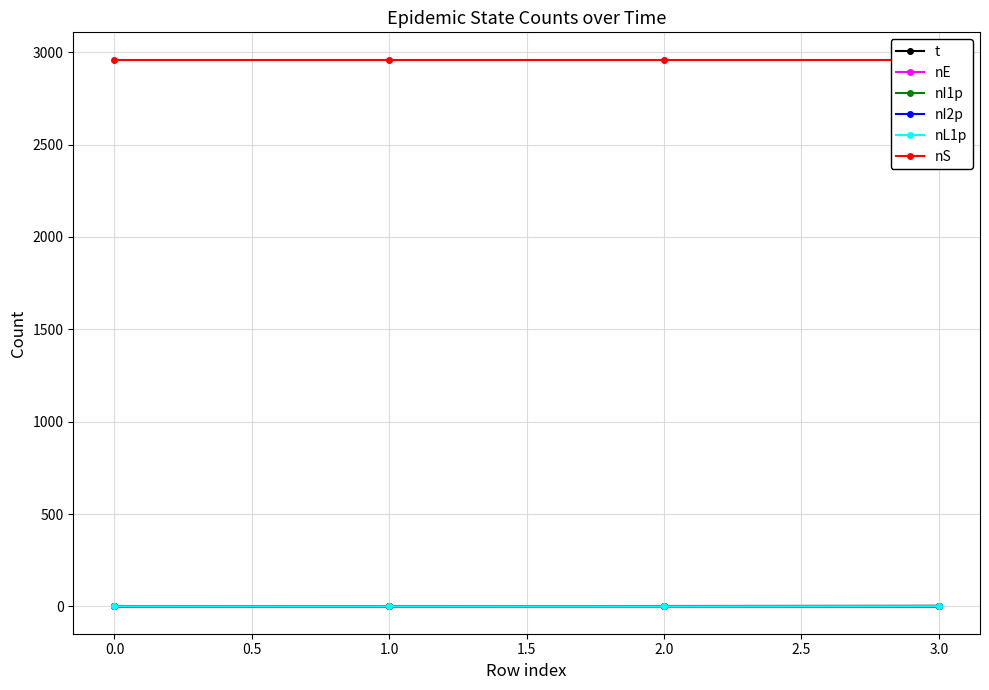

At 1.0, list the series in order from smallest to largest.

nE, nI2p, nL1p, nI1p, t, nS